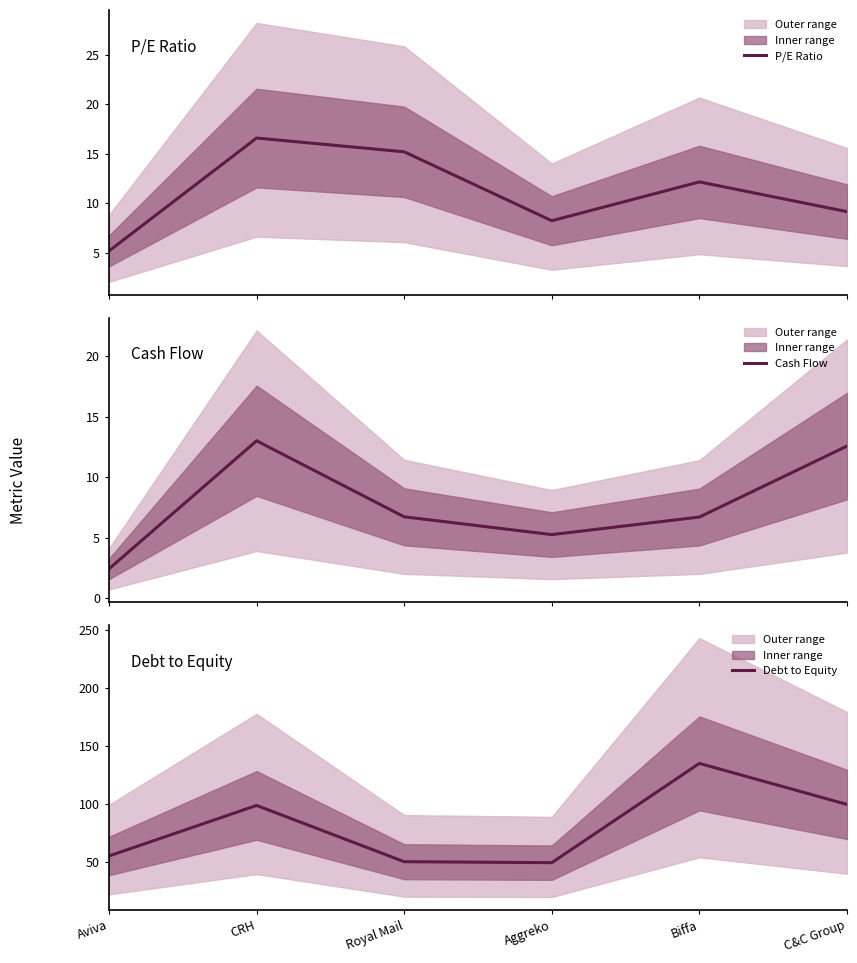

What is the difference between the highest and lowest values at Royal Mail?

43.5